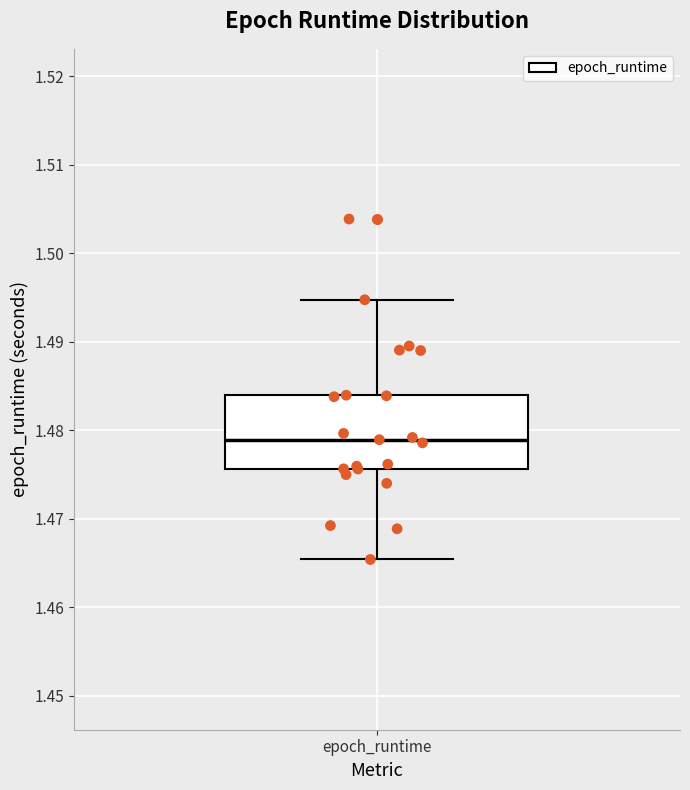

Read this box plot against the y-axis: the position of the median line, the range covered by the box, and the ends of both whiskers. The values are not printed on the chart, so give them approximately, as read against the axis.

median 1.479, box 1.476 to 1.484, whiskers 1.465 to 1.495